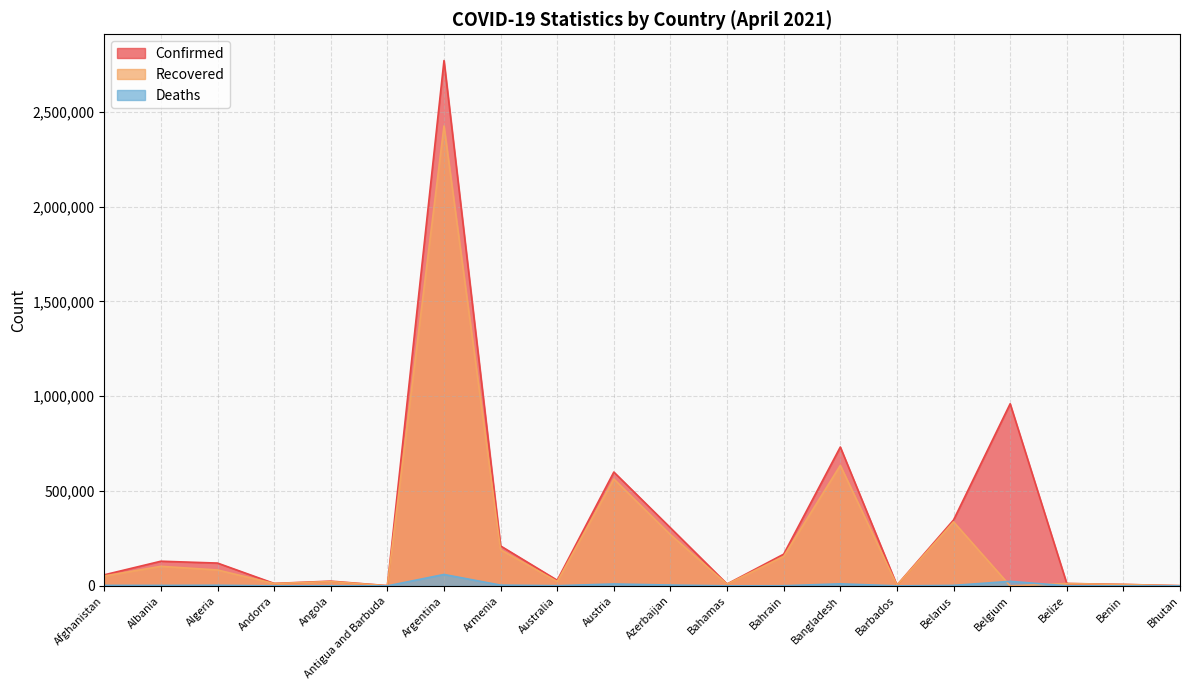

Reading left to right, list all the values displayed in this chart.

Confirmed: Afghanistan=58214	Albania=129980	Algeria=120174	Andorra=12917	Angola=24883	Antigua and Barbuda=1217	Argentina=2769552	Armenia=210518	Australia=29603	Austria=600089	Azerbaijan=305933	Bahamas=9868	Bahrain=167165	Bangladesh=732060	Barbados=3797	Belarus=347316	Belgium=960169	Belize=12585	Benin=7720	Bhutan=986
Recovered: Afghanistan=52301	Albania=103066	Algeria=83765	Andorra=12334	Angola=22882	Antigua and Barbuda=995	Argentina=2424675	Armenia=190271	Australia=23181	Austria=563256	Azerbaijan=269965	Bahamas=9140	Bahrain=155768	Bangladesh=635183	Barbados=3704	Belarus=337620	Belgium=0	Belize=12164	Benin=7510	Bhutan=883
Deaths: Afghanistan=2557	Albania=2358	Algeria=3172	Andorra=123	Angola=570	Antigua and Barbuda=31	Argentina=60083	Armenia=3944	Australia=910	Austria=9997	Azerbaijan=4235	Bahamas=194	Bahrain=607	Bangladesh=10683	Barbados=44	Belarus=2453	Belgium=23867	Belize=318	Benin=97	Bhutan=1